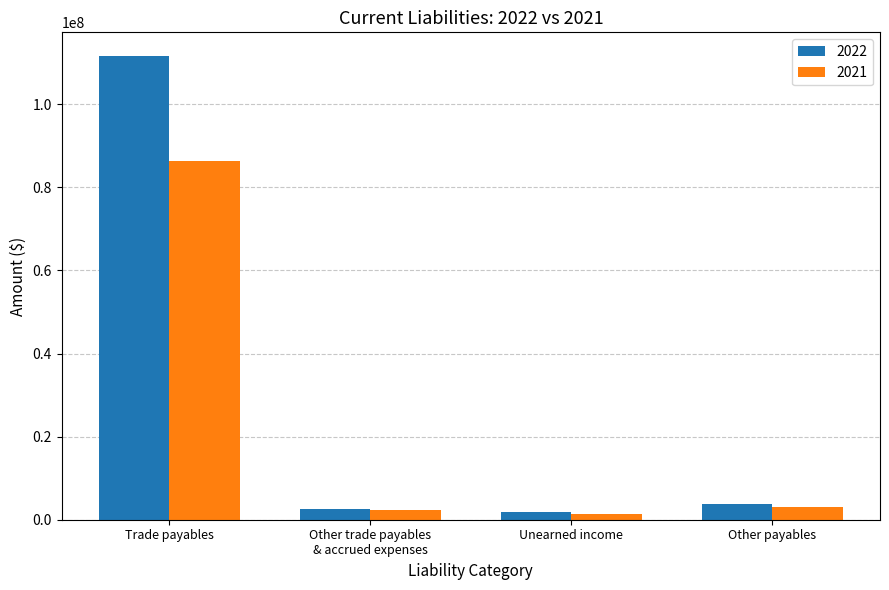

Which series has the largest range (max minus min)?

2022